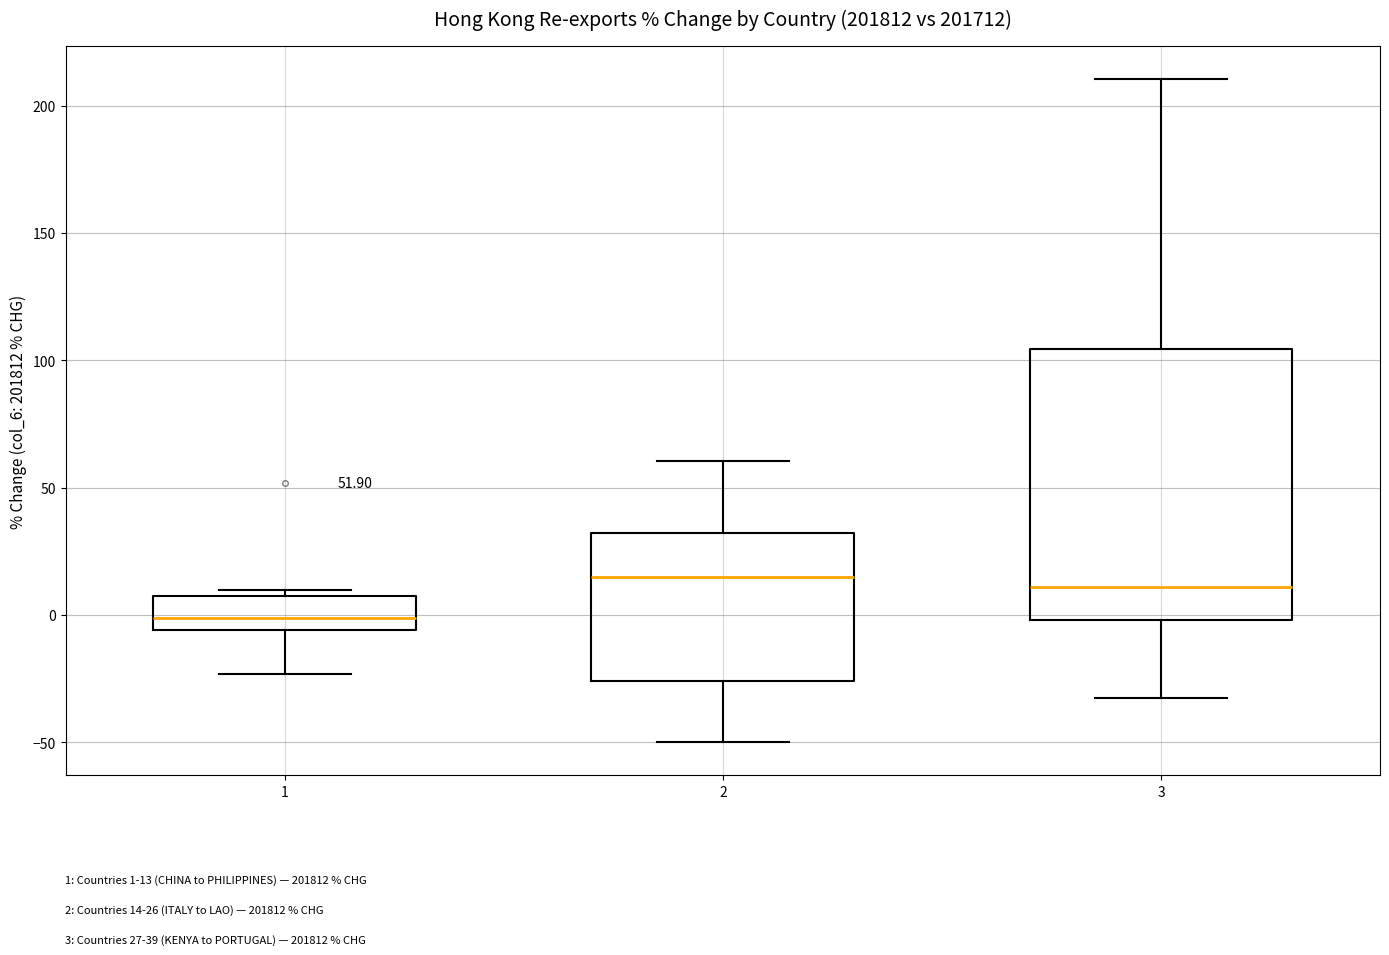

Which box is the tallest, from its lower edge to its upper edge?

3